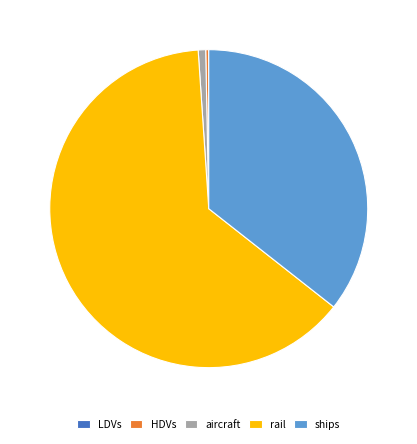

Is it true that HDVs is 0% of the pie?

True